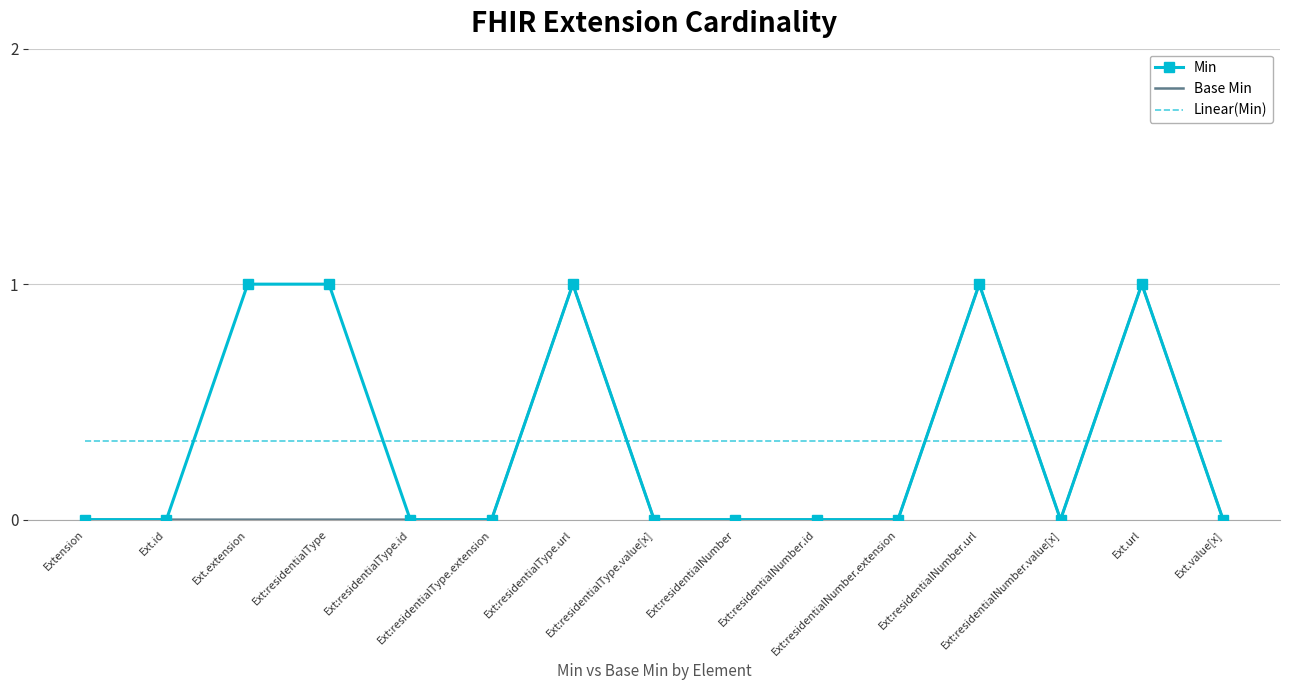

How many intersections are there between Linear(Min) and Min?

8